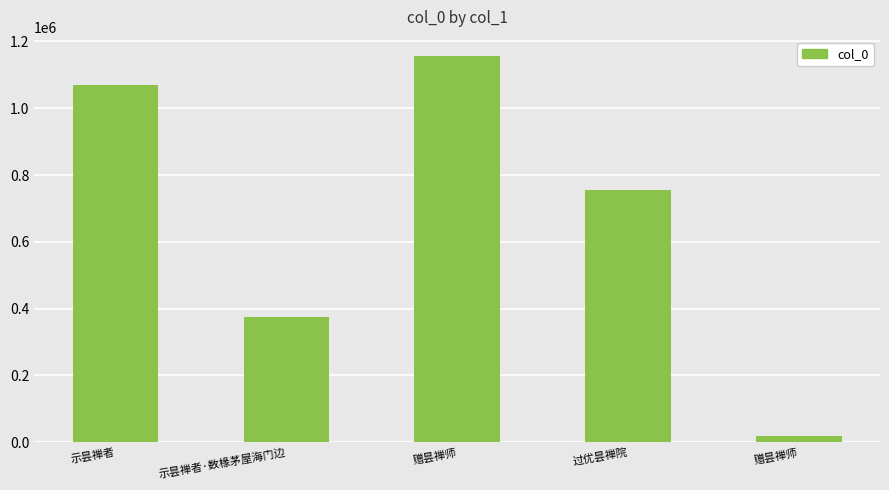

How many values are below 756601?

2